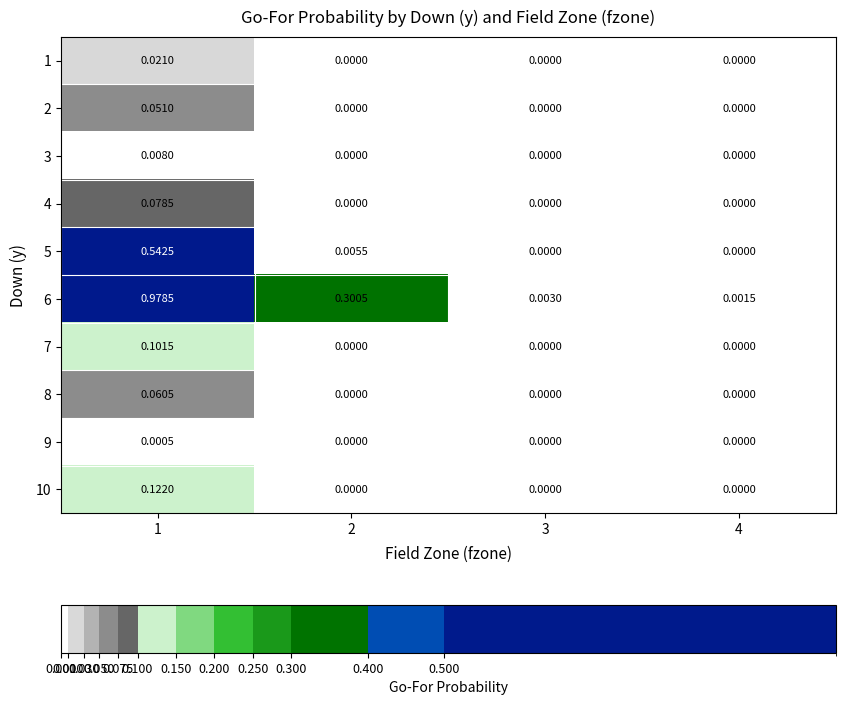

List the series in order of their peak value, highest first.

6, 5, 10, 7, 4, 8, 2, 1, 3, 9